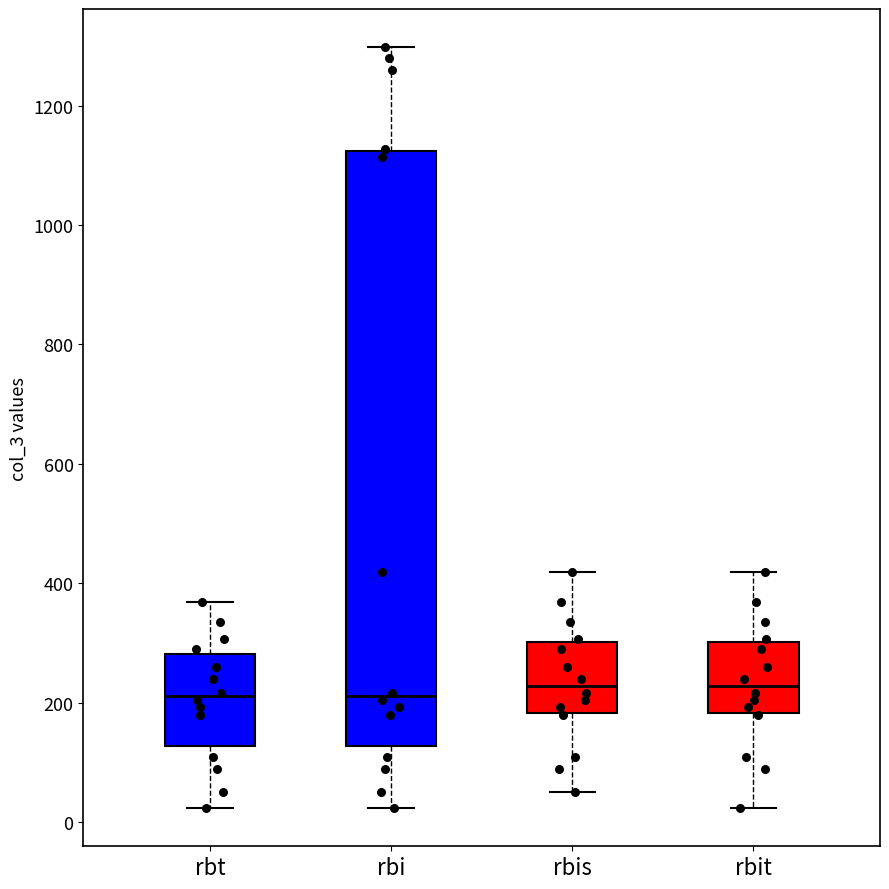

Reading left to right, read every box against the y-axis: the position of its median line, the range the box covers, and the ends of its whiskers. The values are not printed on the chart, so give them approximately, as read against the axis.

rbt: median 220, box 120 to 280, whiskers 20 to 360
rbi: median 220, box 120 to 1120, whiskers 20 to 1300
rbis: median 220, box 180 to 300, whiskers 60 to 420
rbit: median 220, box 180 to 300, whiskers 20 to 420